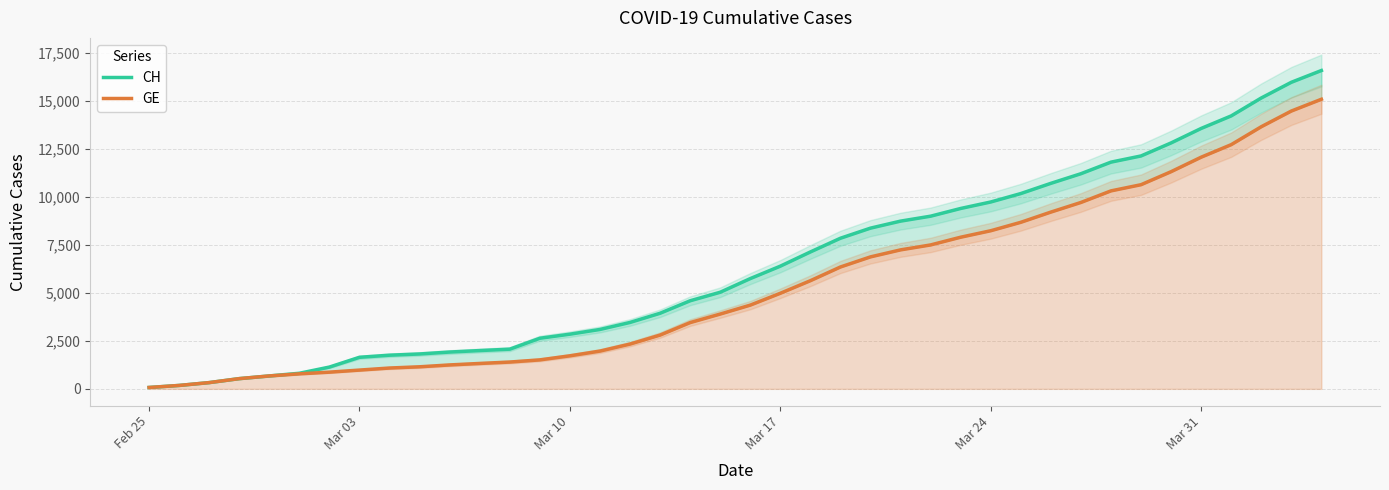

Which series has the largest range (max minus min)?

CH